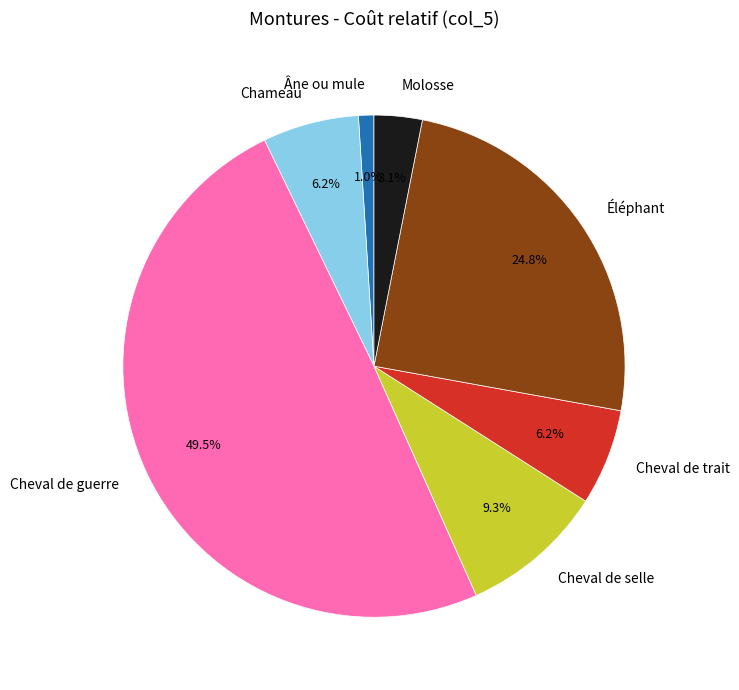

Does Cheval de selle account for over 50% of the chart?

No